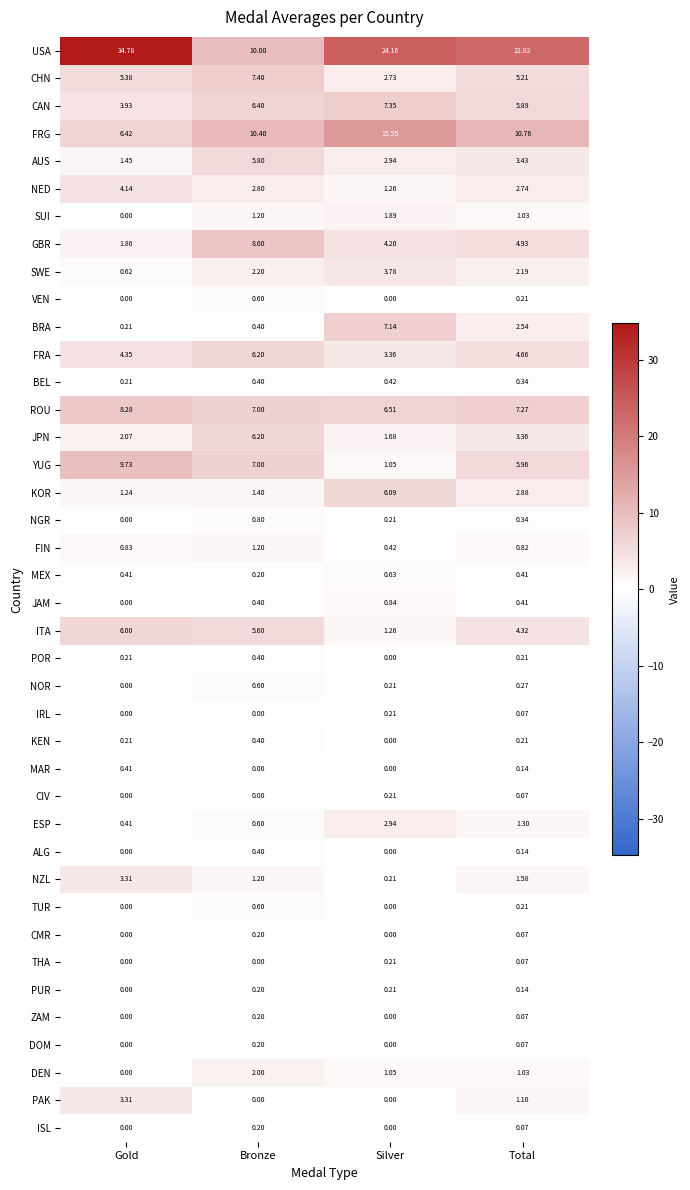

What is the total value across all series at Total?

99.3